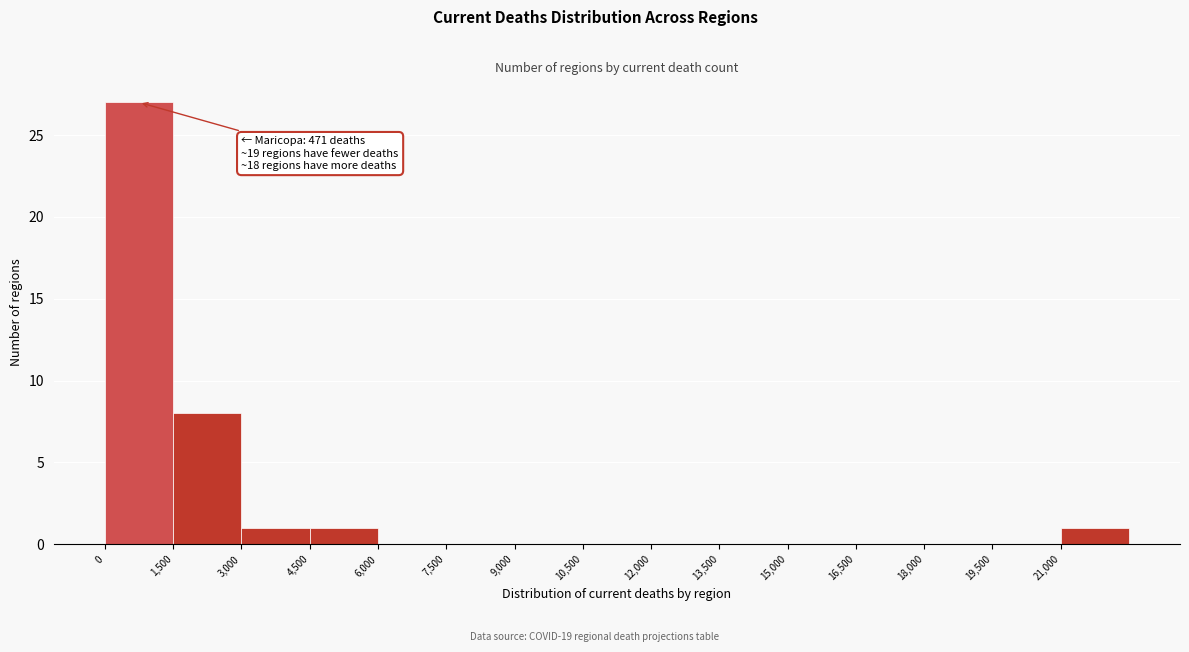

Which range on the x-axis has the tallest bar?

0 to 1500